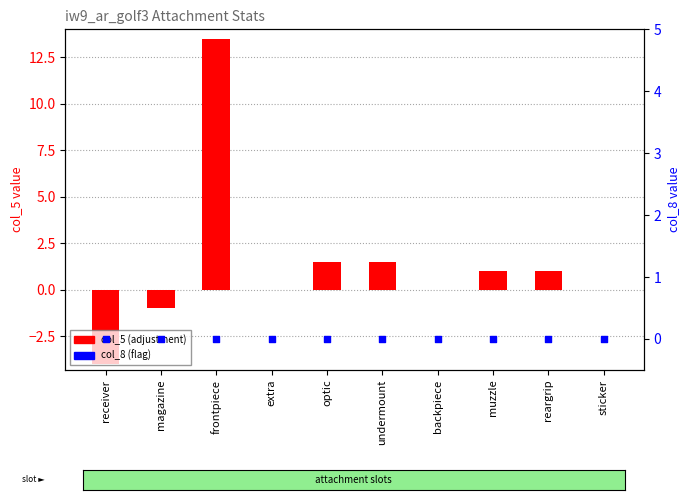

Which series reaches the minimum Y coordinate?

col_5 (adjustment)